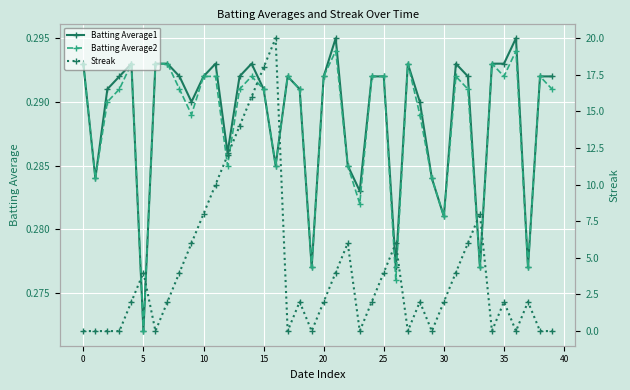

What is the total value across all series at 19?

0.6